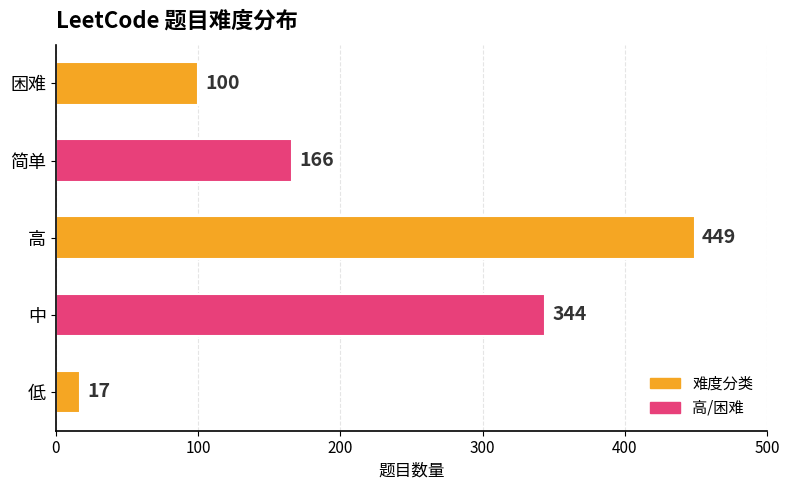

Reading bottom to top, transcribe all the data shown in this chart.

低=17	中=344	高=449	简单=166	困难=100